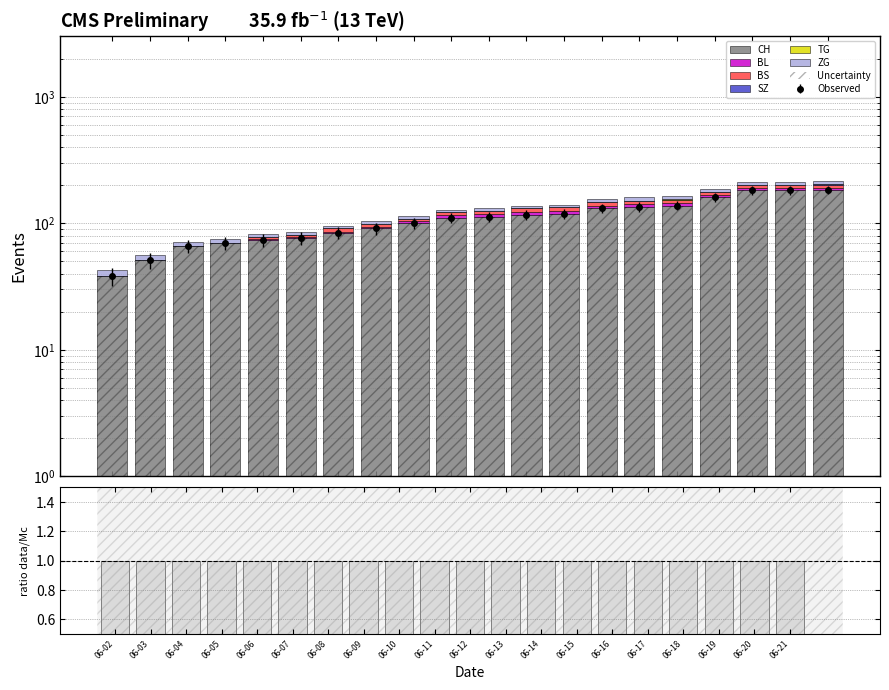

What are all the series names shown in the legend?

CH, BL, BS, SZ, TG, ZG